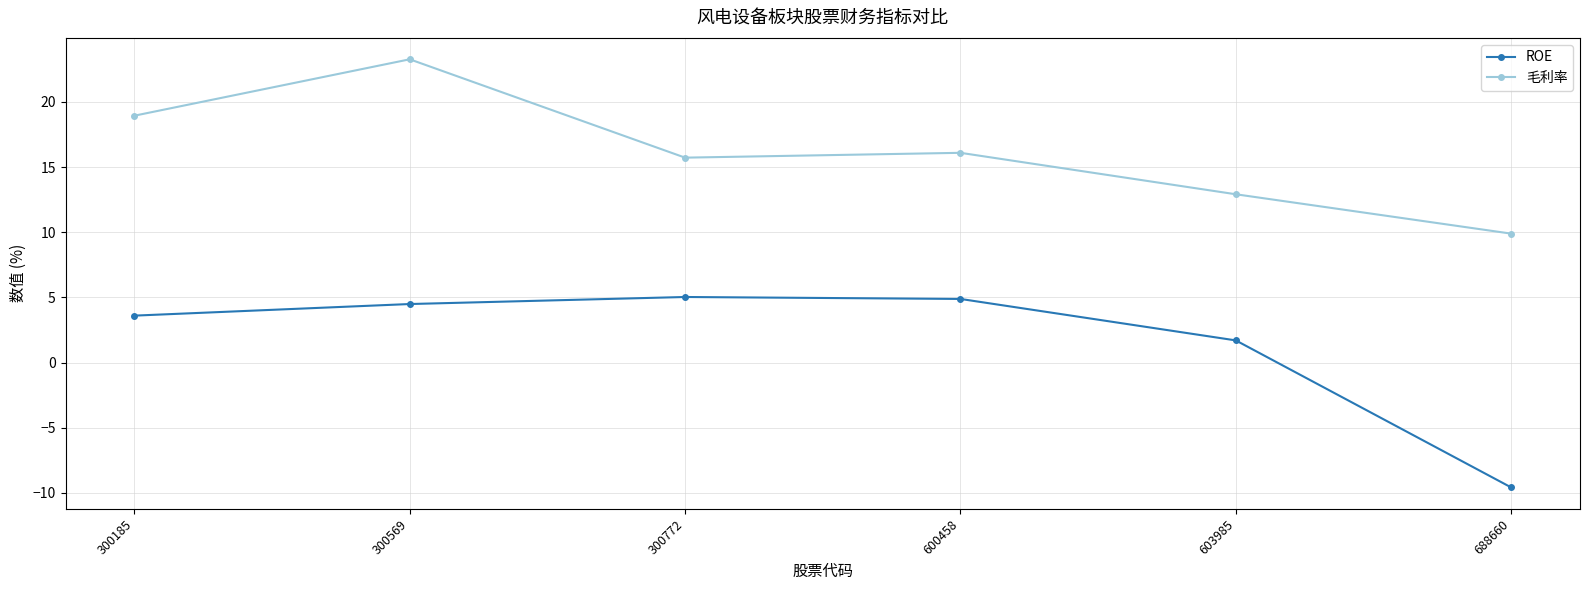

What is the minimum value for ROE?

-9.6